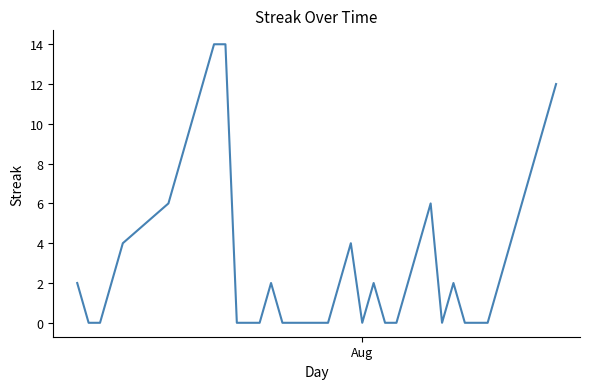

Does the chart display data point markers on the line(s)?

No